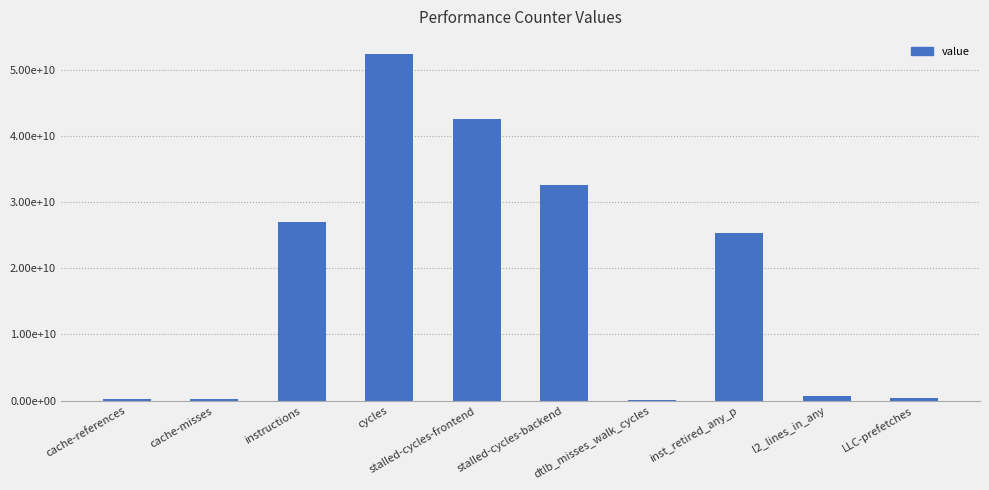

Reading left to right, what are all the values shown in this chart?

304672184	230851264	26965222553	52315876096	42593723439	32516923438	175194572	25387468420	745084526	461080768